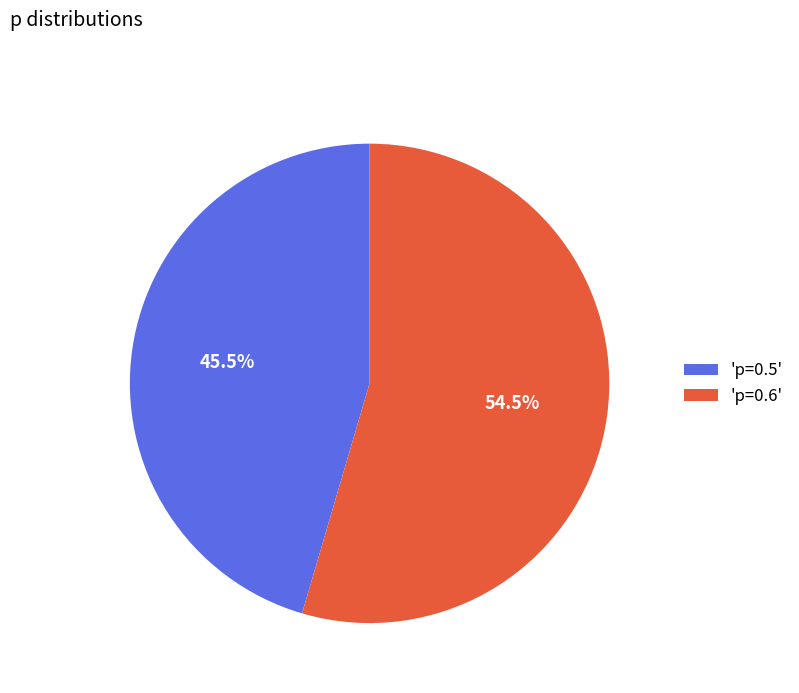

Count the number of slices in the pie.

2